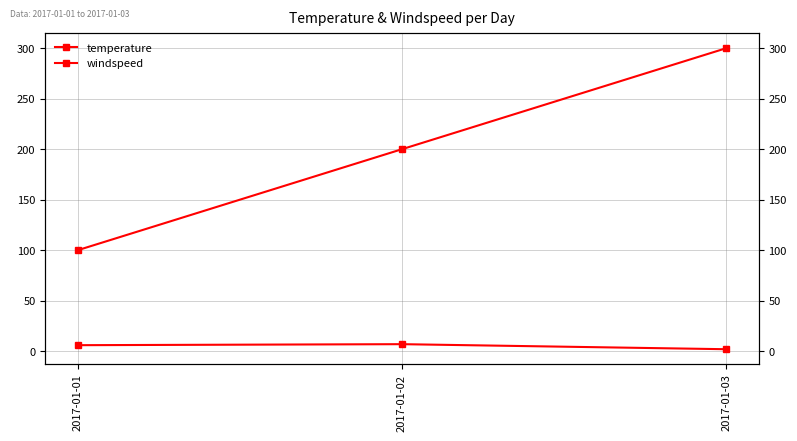

Rank the series by their maximum value, from lowest to highest.

windspeed, temperature